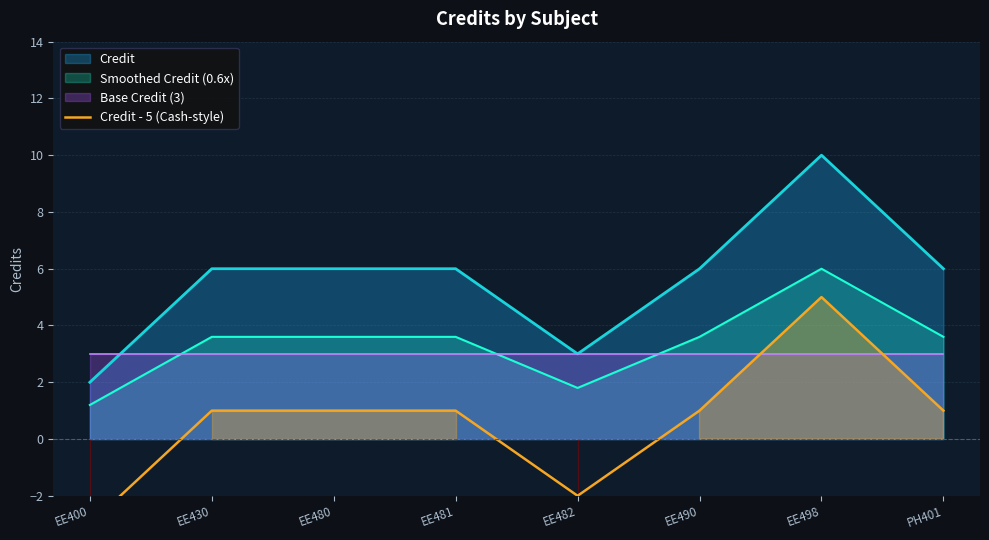

The value at EE482 is -1. True or false?

False